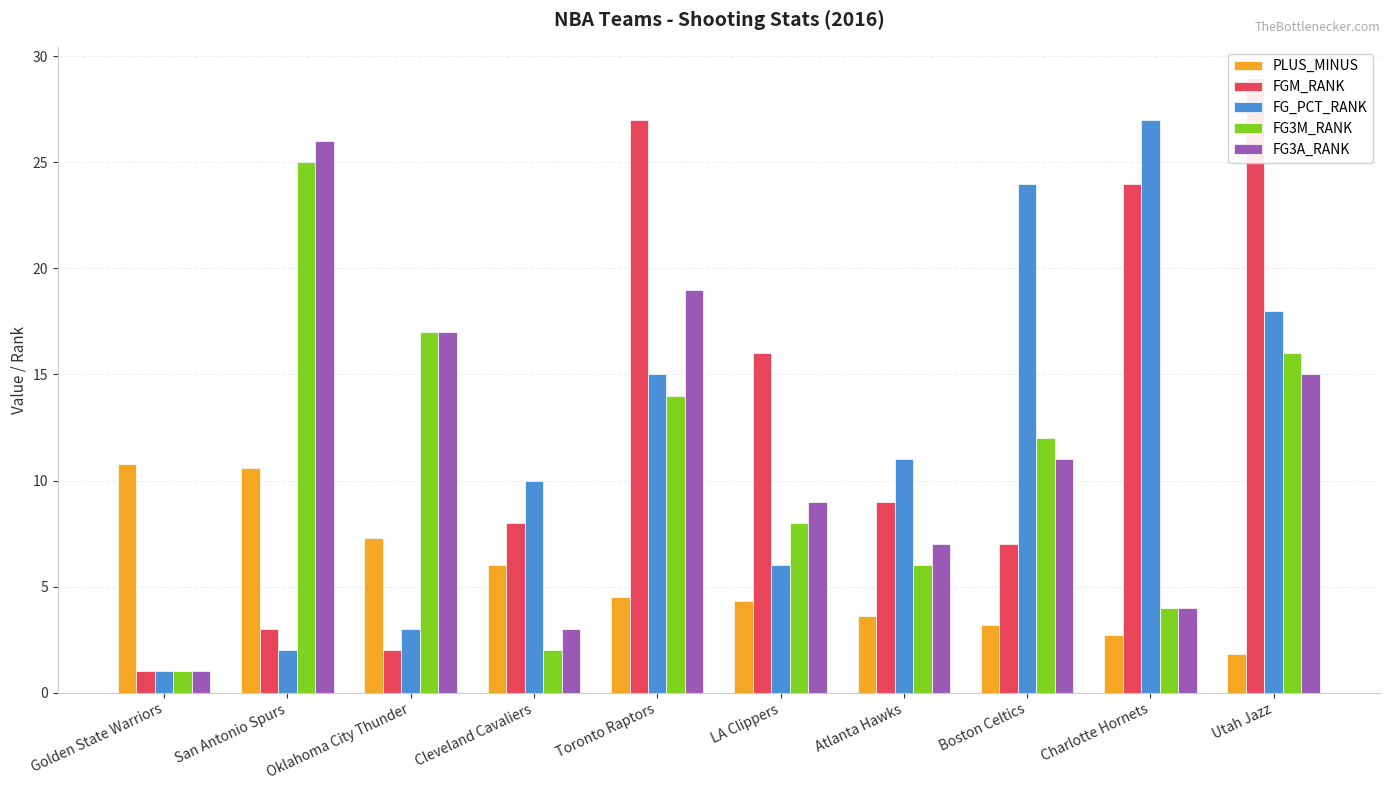

At how many categories does at least one series exceed 22?

5